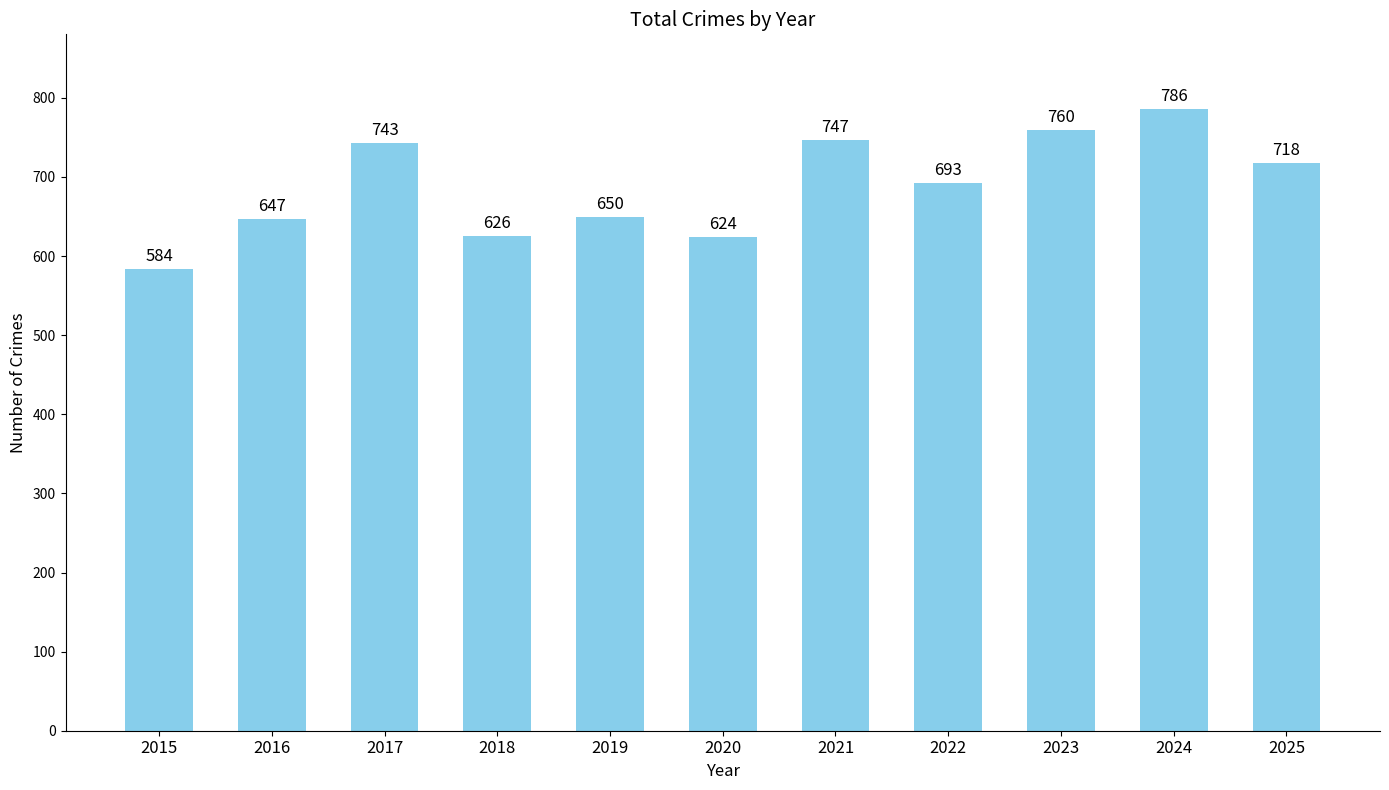

Approximately how many times larger is the value at 2018 compared to 2023?

0.8